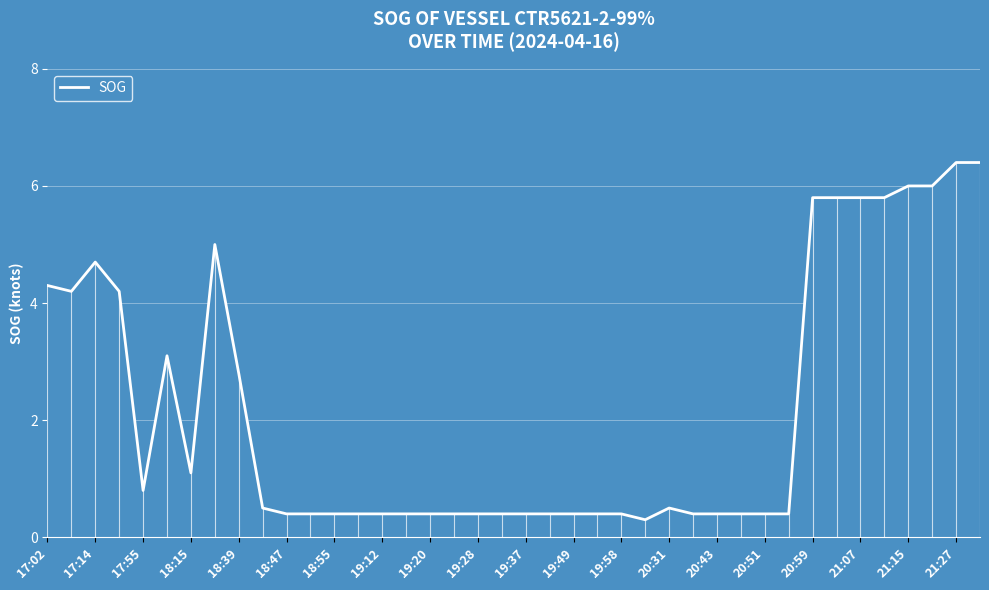

Reading left to right, what are all the values shown in this chart?

4.3	4.2	4.7	4.2	0.8	3.1	1.1	5.0	2.8	0.5	0.4	0.4	0.4	0.4	0.4	0.4	0.4	0.4	0.4	0.4	0.4	0.4	0.4	0.4	0.4	0.3	0.5	0.4	0.4	0.4	0.4	0.4	5.8	5.8	5.8	5.8	6.0	6.0	6.4	6.4